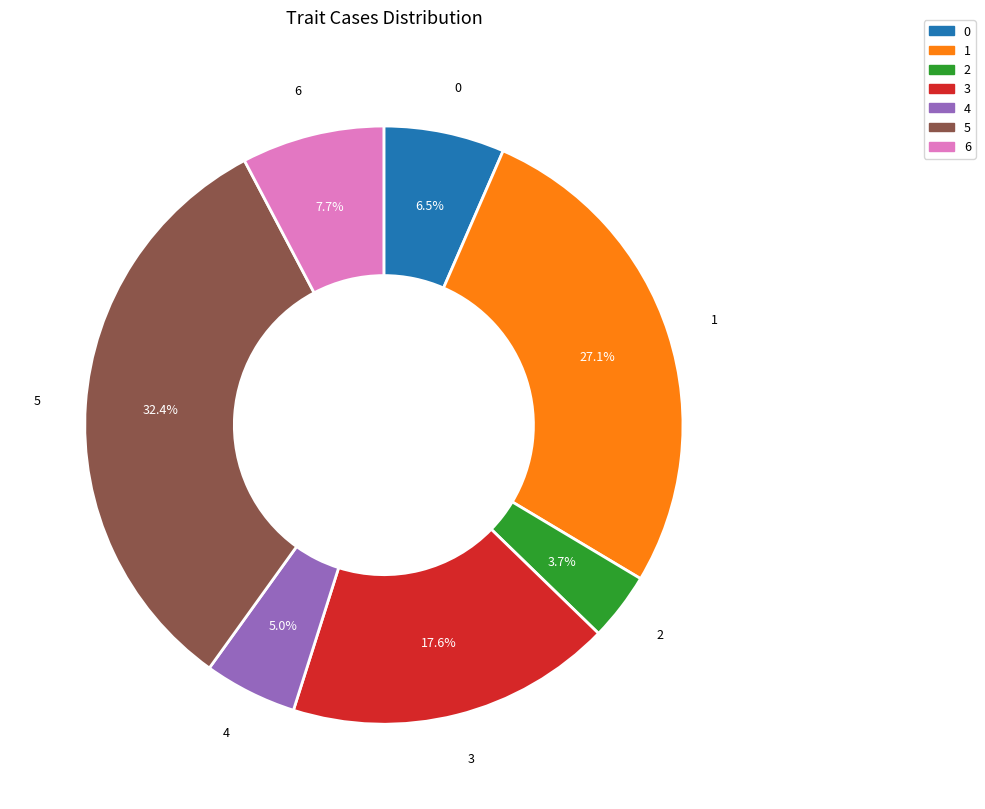

Combined, what portion of the pie is 5 and 3?

50.0%